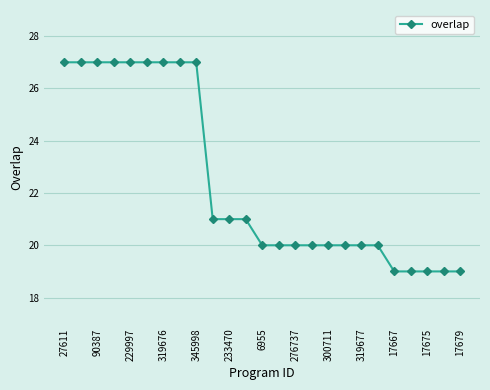

What is the smallest value displayed?

19